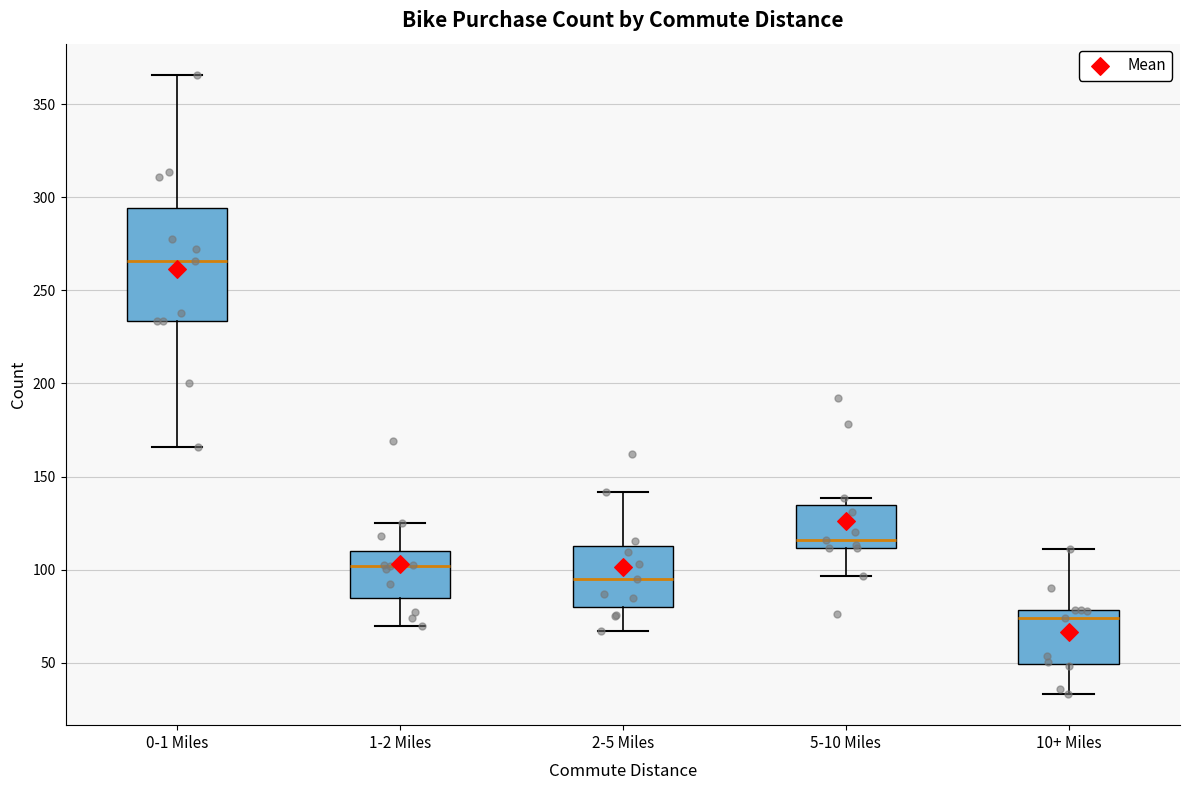

Which box has the lowest median line?

10+ Miles